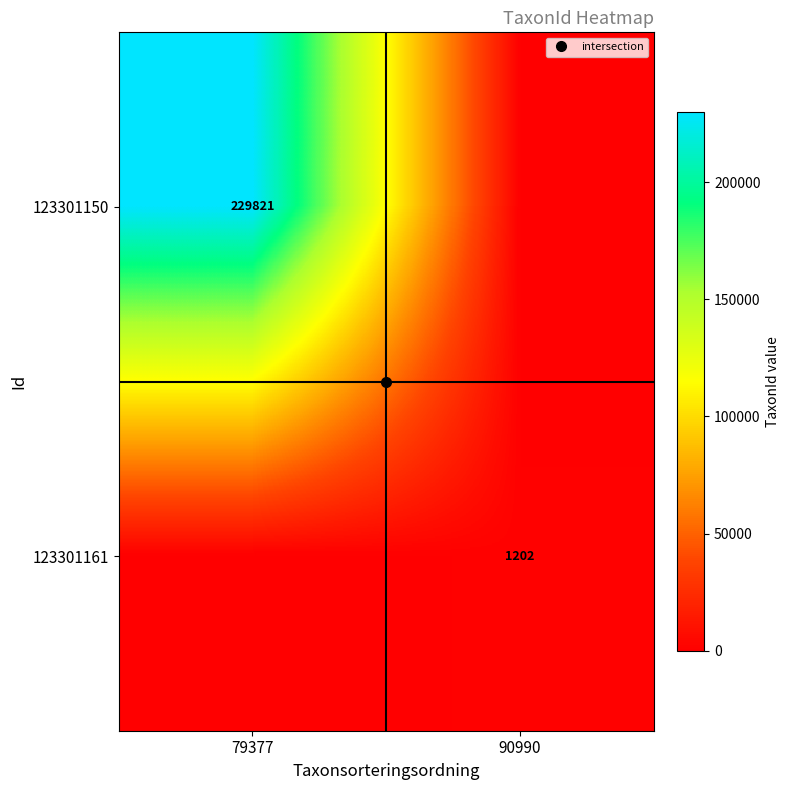

What is the maximum value for 123301161?

1202